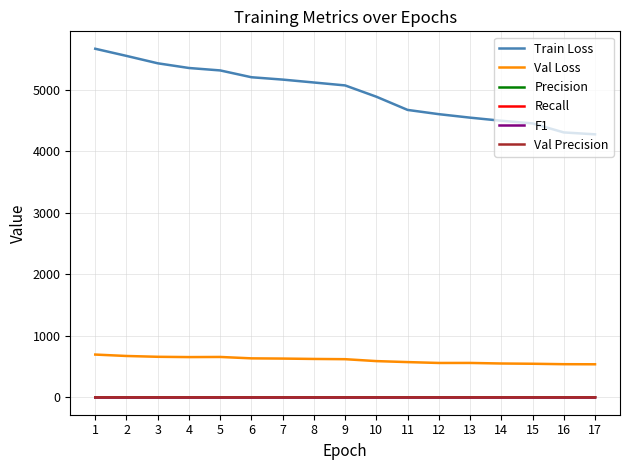

What is the maximum value shown in the chart?

5669.6